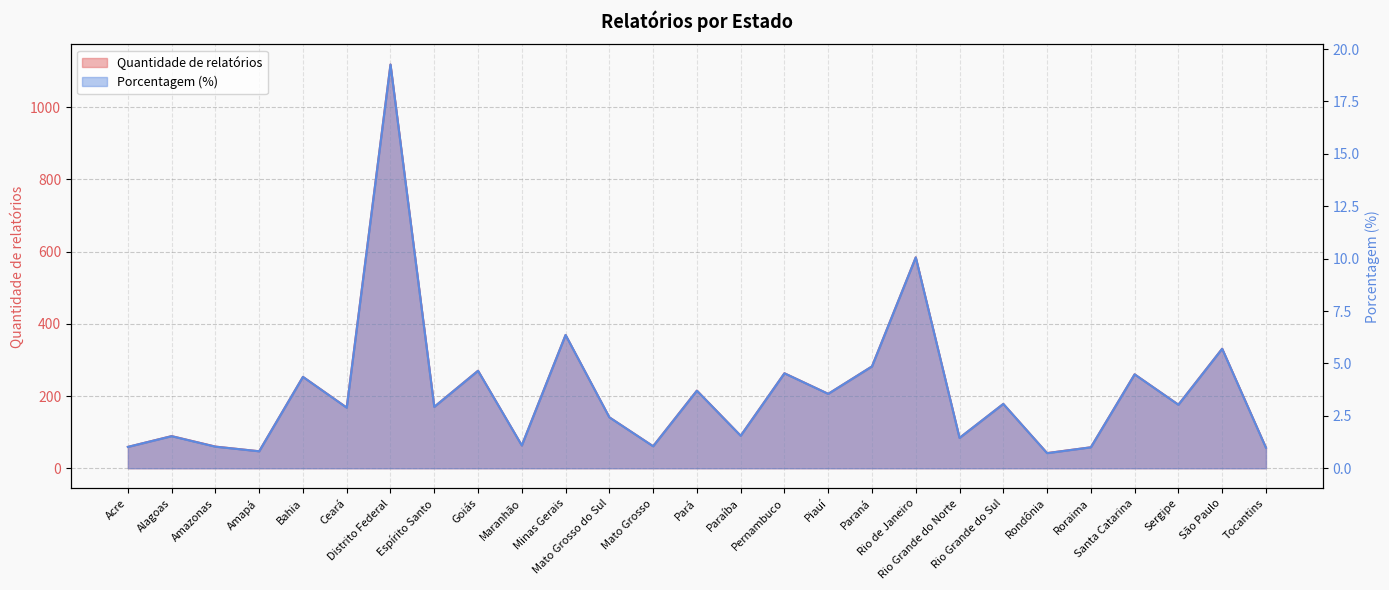

How many values in the Porcentagem (%) series are below 2?

11